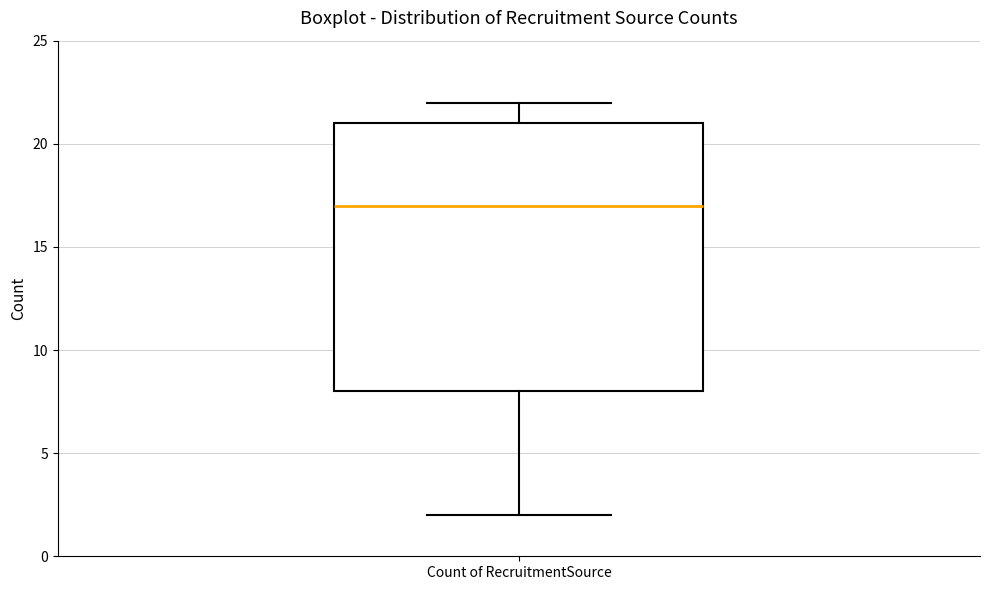

Read this box plot against the y-axis: the position of the median line, the range covered by the box, and the ends of both whiskers. The values are not printed on the chart, so give them approximately, as read against the axis.

median 17, box 8 to 21, whiskers 2 to 22